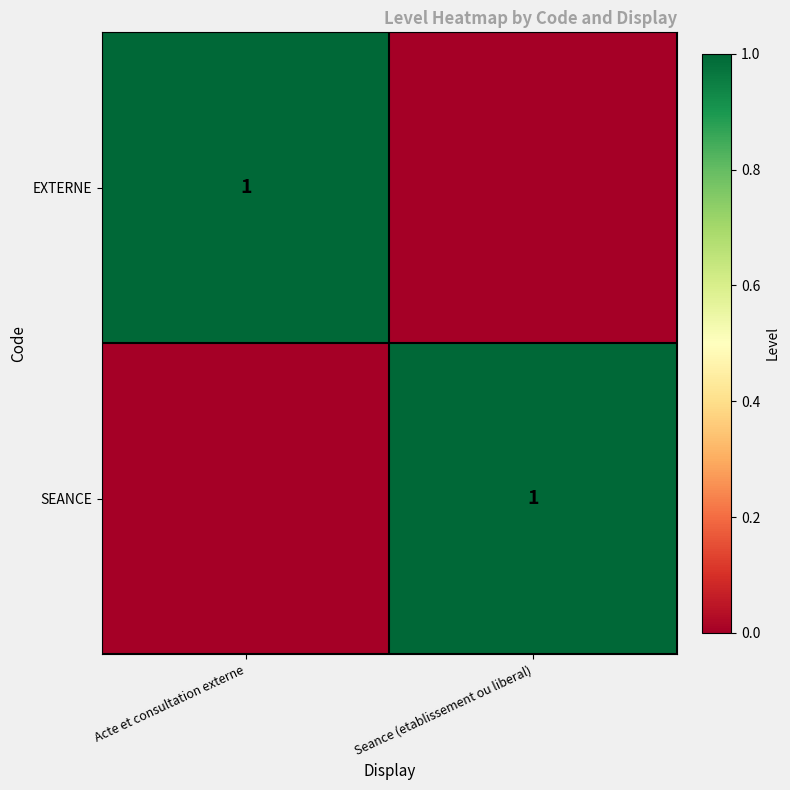

The value of EXTERNE at Acte et consultation externe is 2. True or false?

False